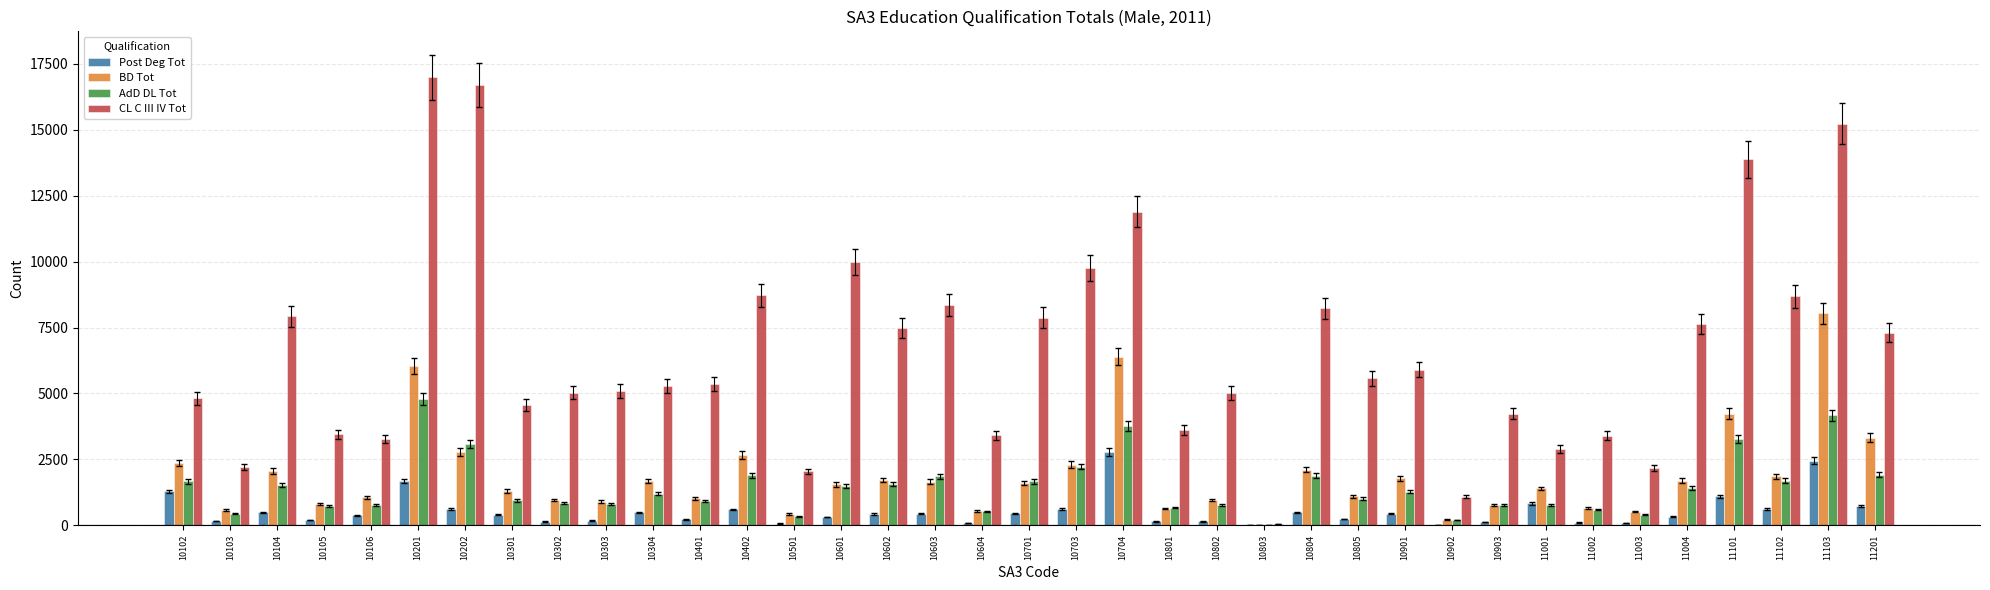

What is the smallest value displayed?

3